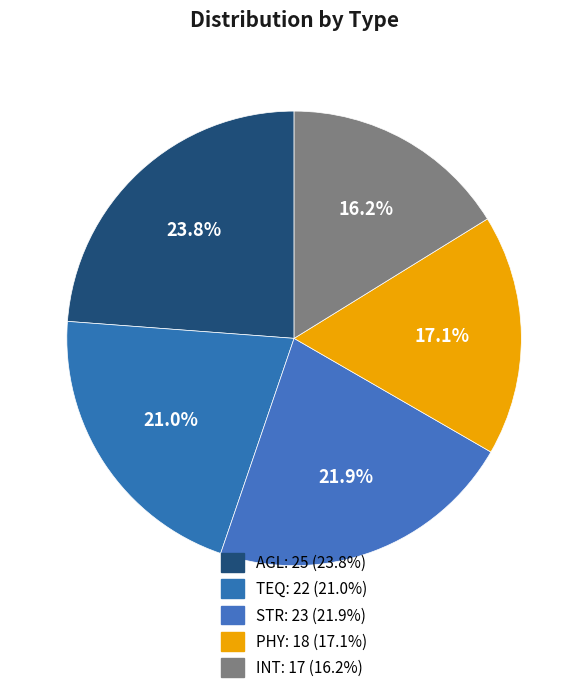

How many slices are in this pie chart?

5